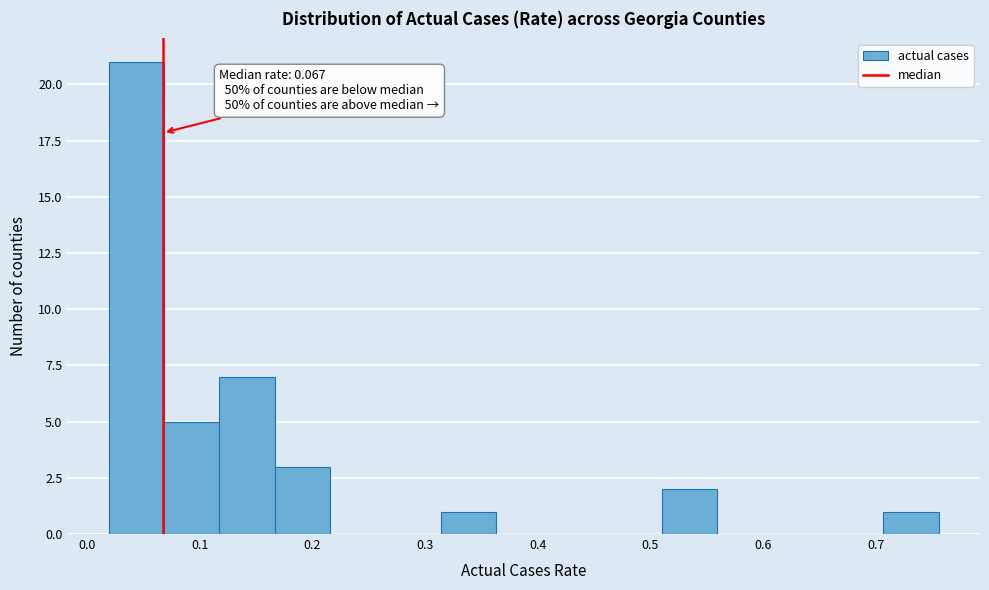

Which range on the x-axis has the tallest bar?

0.02 to 0.07